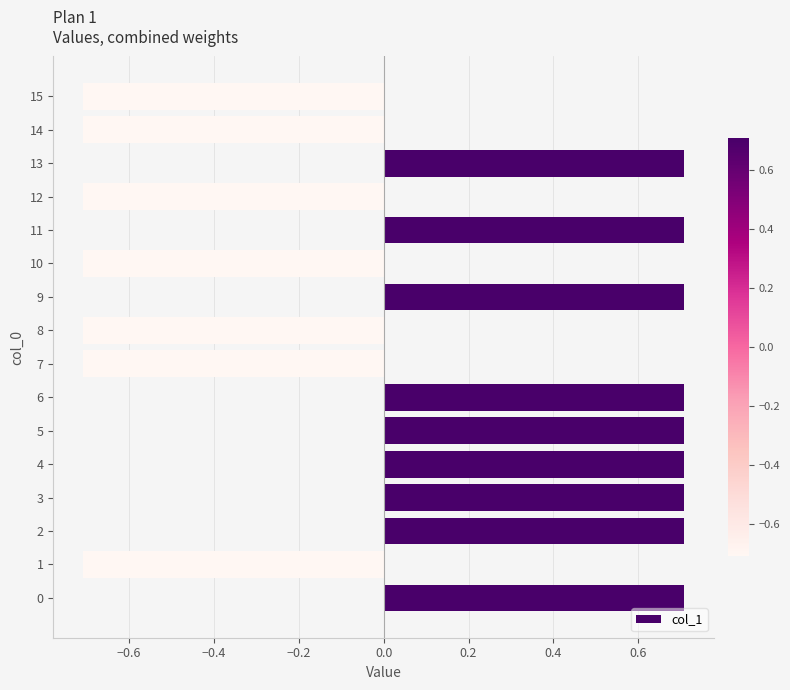

Between 14 and 13, which is larger?

13